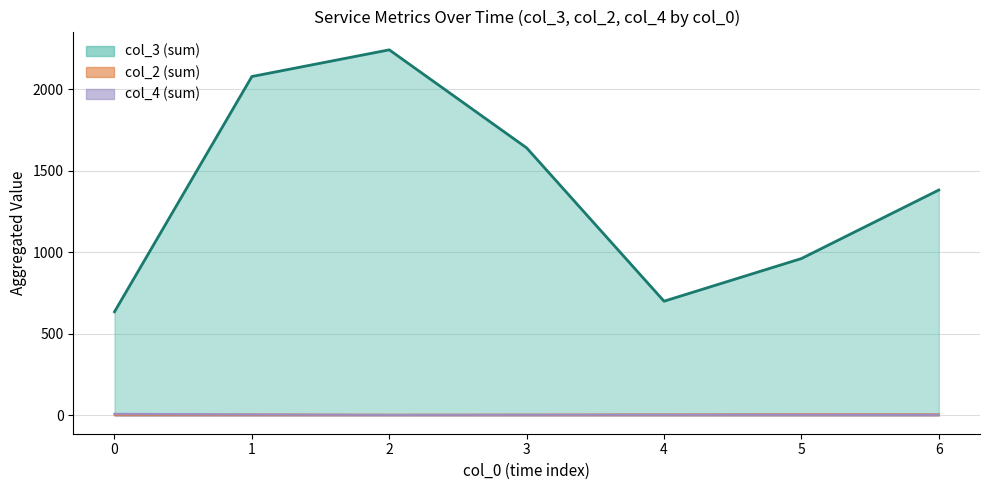

What is the maximum value shown in the chart?

2242.5